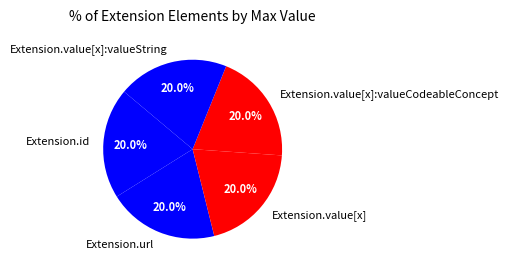

Is there any slice that represents more than half of the pie?

No